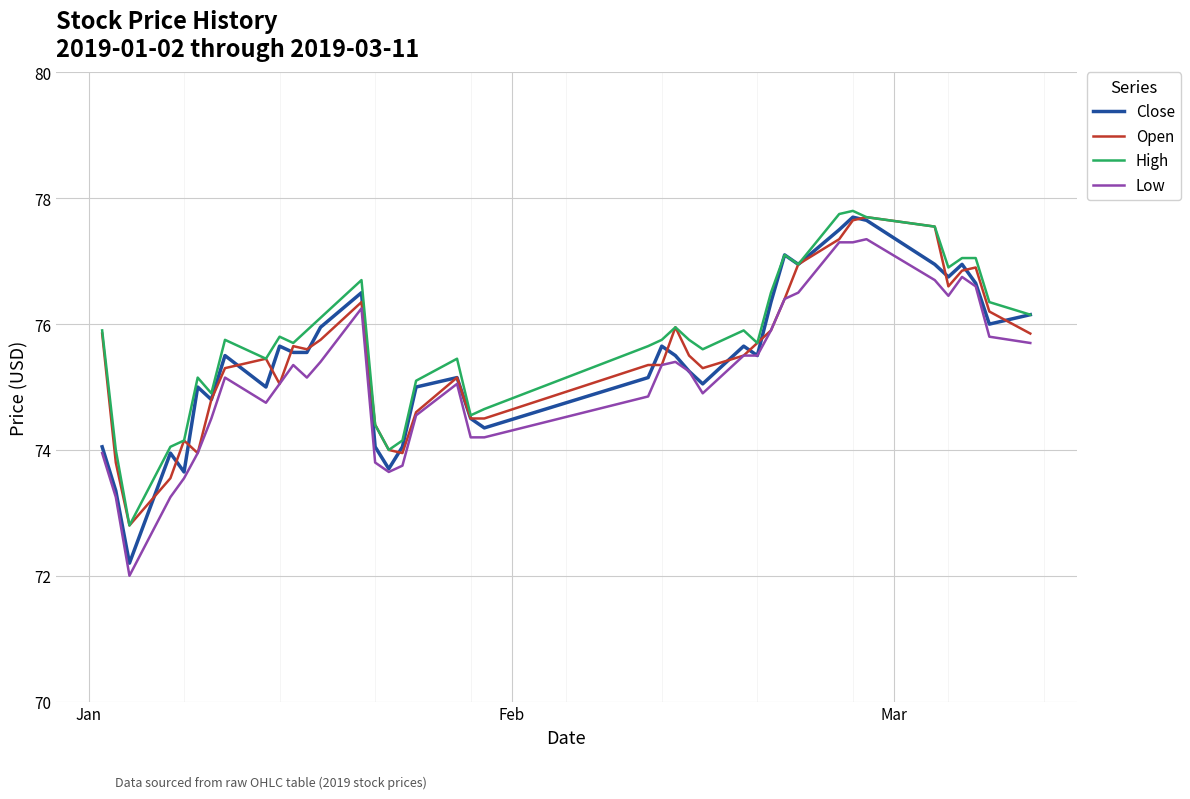

What is the greatest value displayed?

77.8